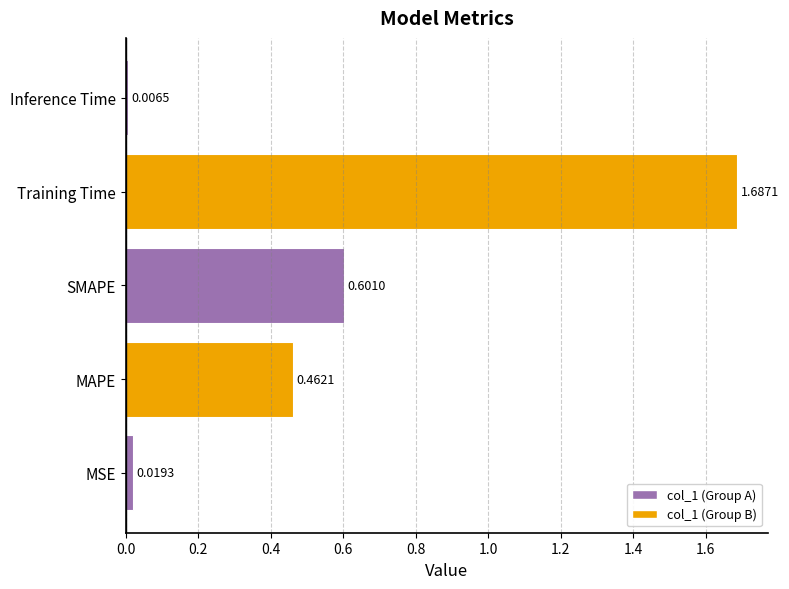

Rank the categories by value from lowest to highest.

Inference Time, MSE, MAPE, SMAPE, Training Time